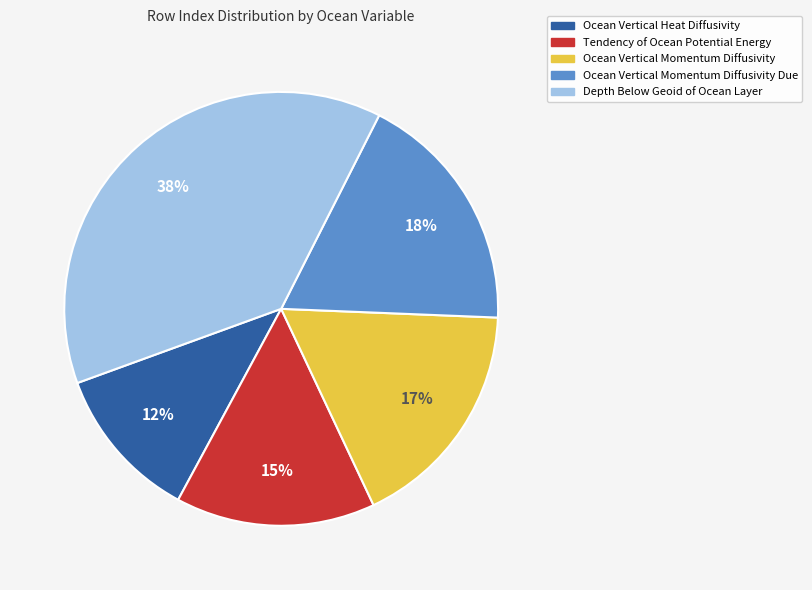

Is there a majority slice in this chart?

No